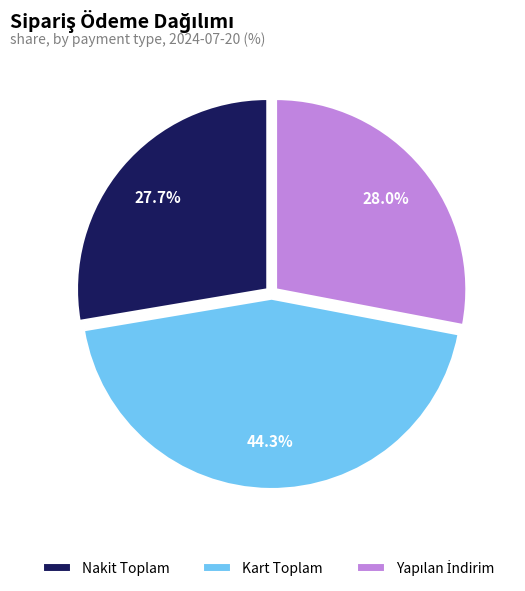

Is there any slice that represents more than half of the pie?

No